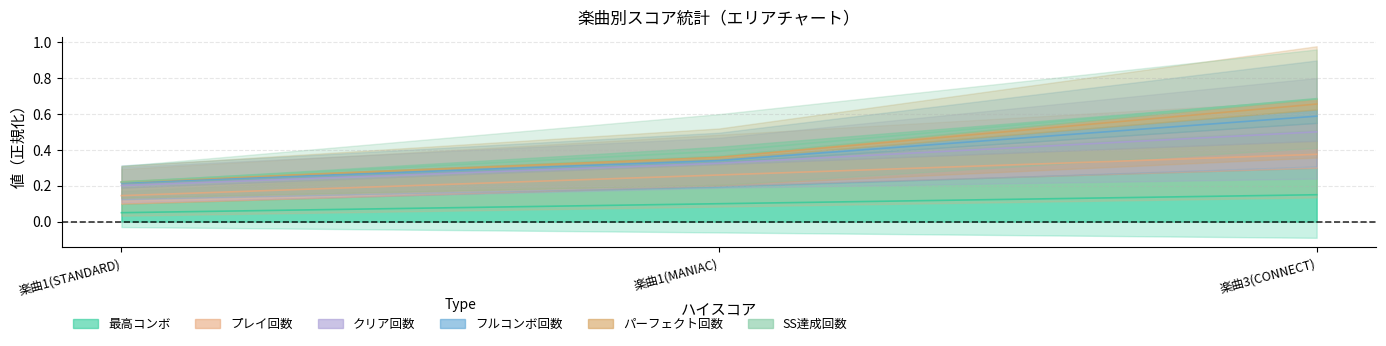

What is the maximum value shown in the chart?

0.7